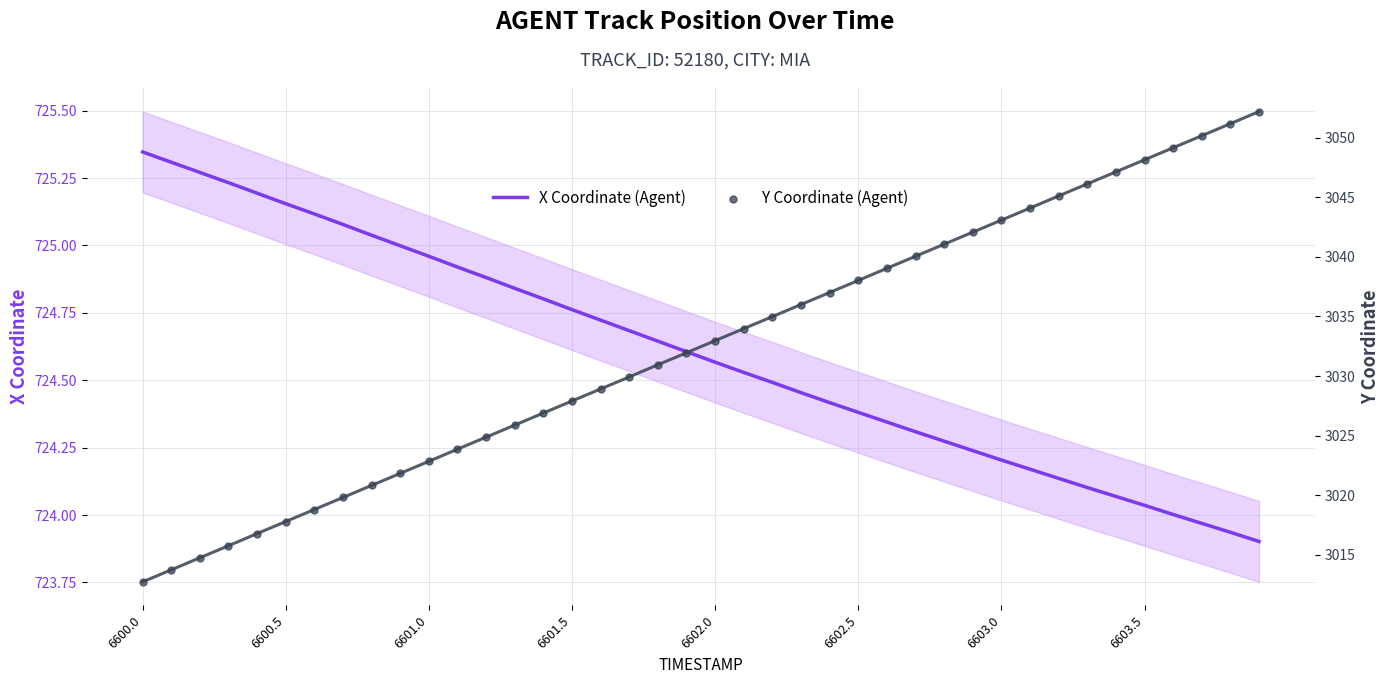

Which series has the widest spread of Y values?

Y Coordinate (Agent)